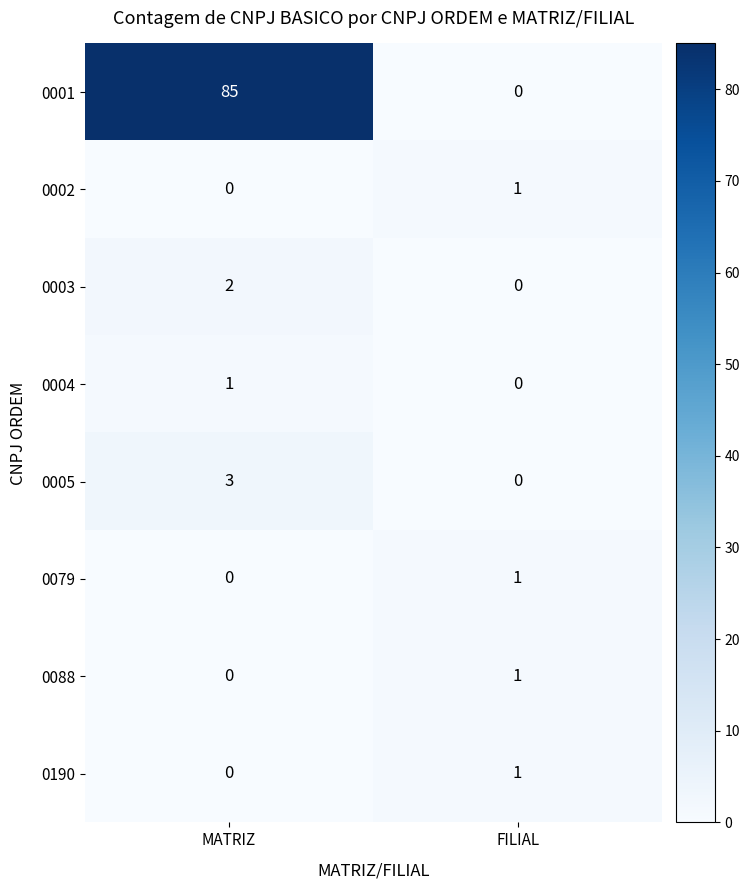

At which label is 0002 closest to 0?

MATRIZ